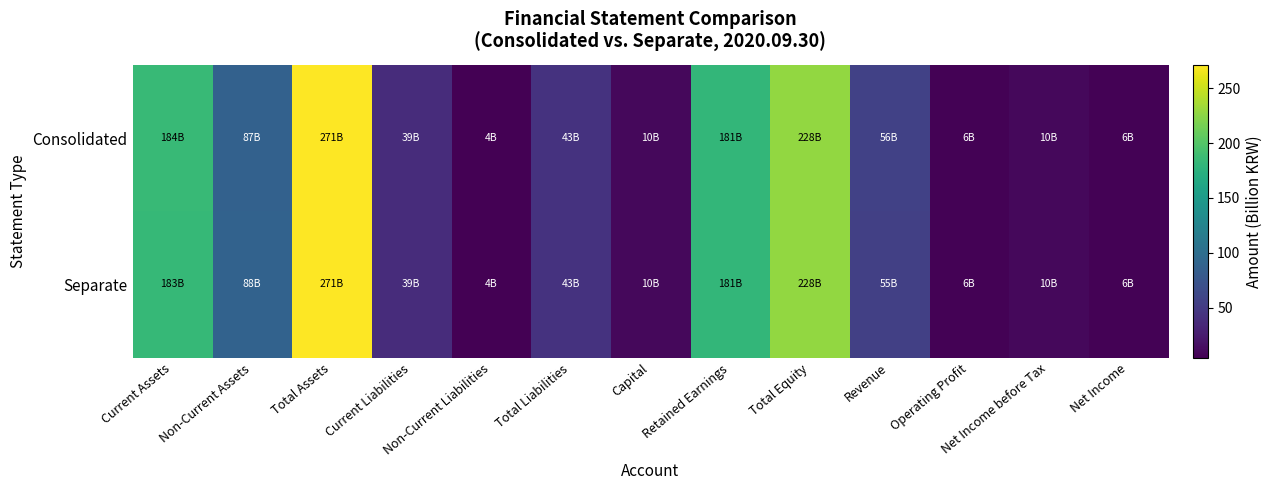

Reading right to left, what are all the values shown in this chart?

Consolidated: Net Income=6.0	Net Income before Tax=9.9	Operating Profit=5.9	Revenue=55.7	Total Equity=228.0	Retained Earnings=181.3	Capital=9.9	Total Liabilities=43.2	Non-Current Liabilities=4.4	Current Liabilities=38.8	Total Assets=271.2	Non-Current Assets=87.1	Current Assets=184.1
Separate: Net Income=5.9	Net Income before Tax=9.8	Operating Profit=5.8	Revenue=55.3	Total Equity=228.1	Retained Earnings=181.3	Capital=9.9	Total Liabilities=43.1	Non-Current Liabilities=4.4	Current Liabilities=38.7	Total Assets=271.2	Non-Current Assets=88.1	Current Assets=183.1